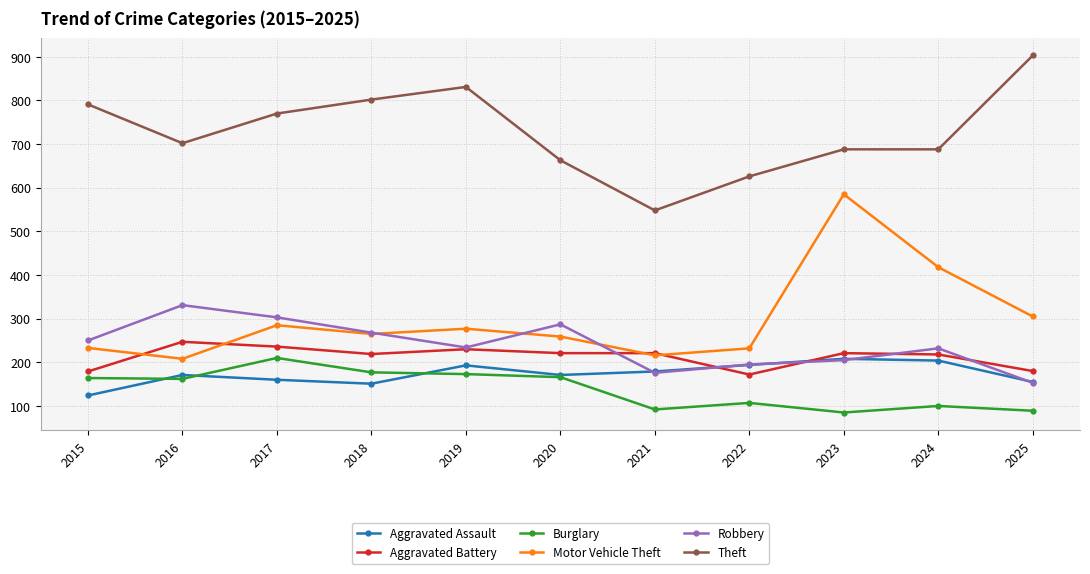

True or false: Robbery and Burglary intersect in this chart.

False